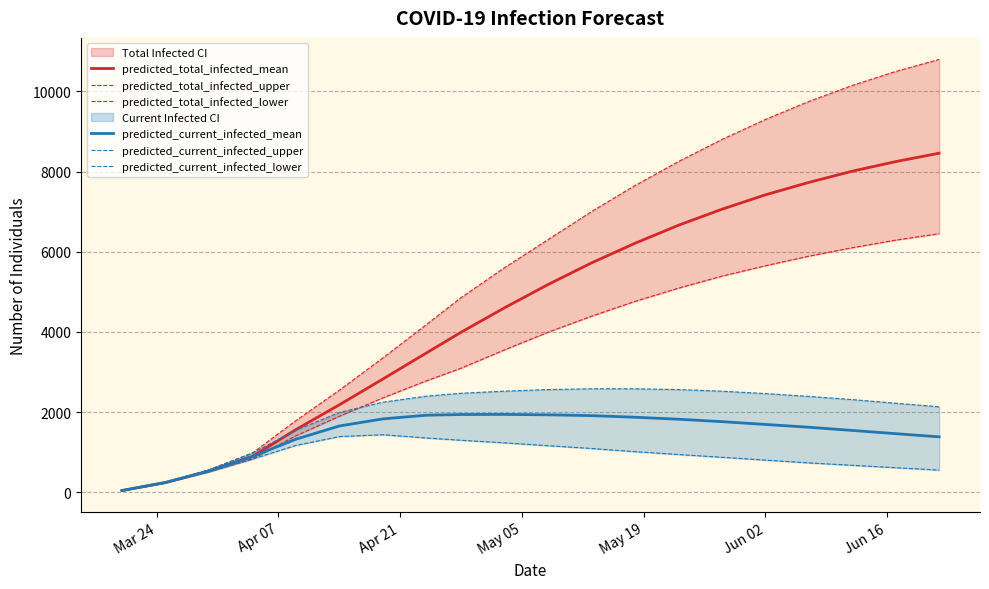

Is it true that predicted_current_infected_lower equals 14 at Mar 24?

False